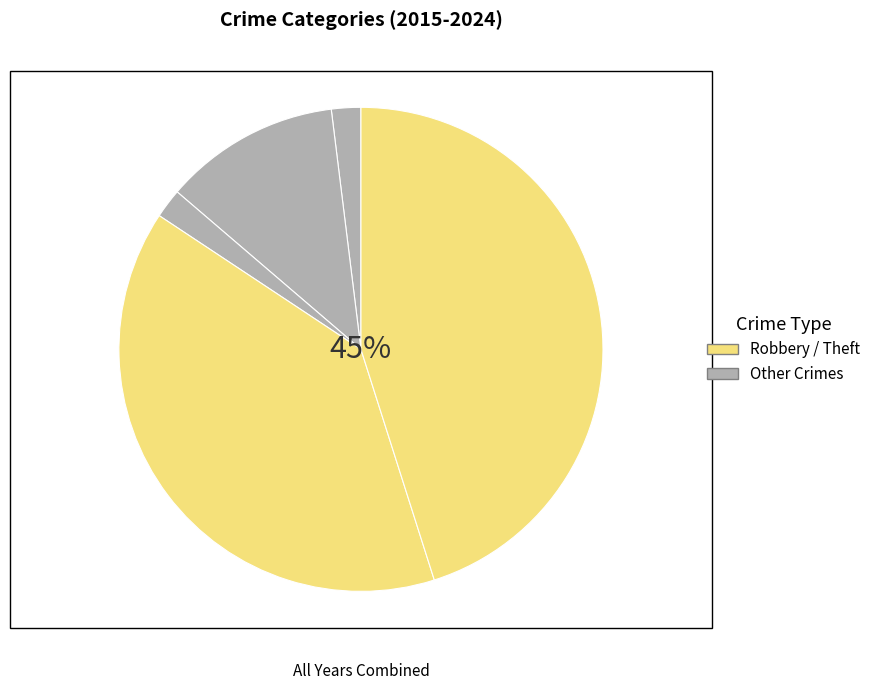

Count the number of slices in the pie.

5